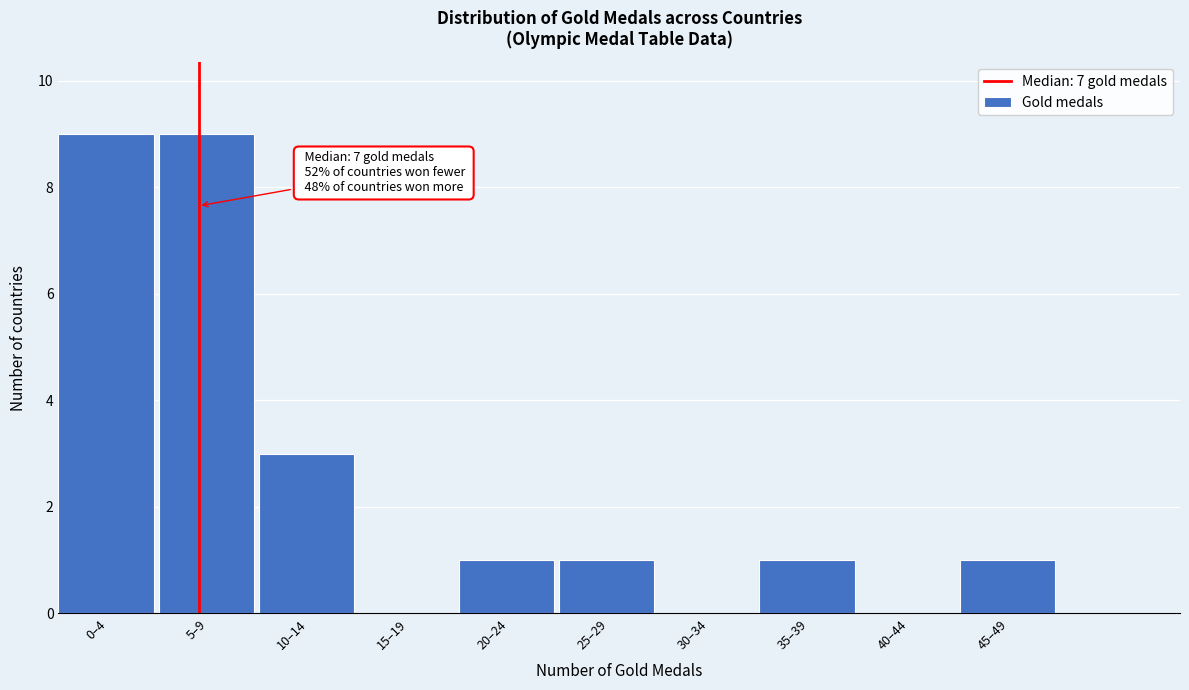

Reading right to left, transcribe all the data shown in this chart.

45–49=1	40–44=0	35–39=1	30–34=0	25–29=1	20–24=1	15–19=0	10–14=3	5–9=9	0–4=9